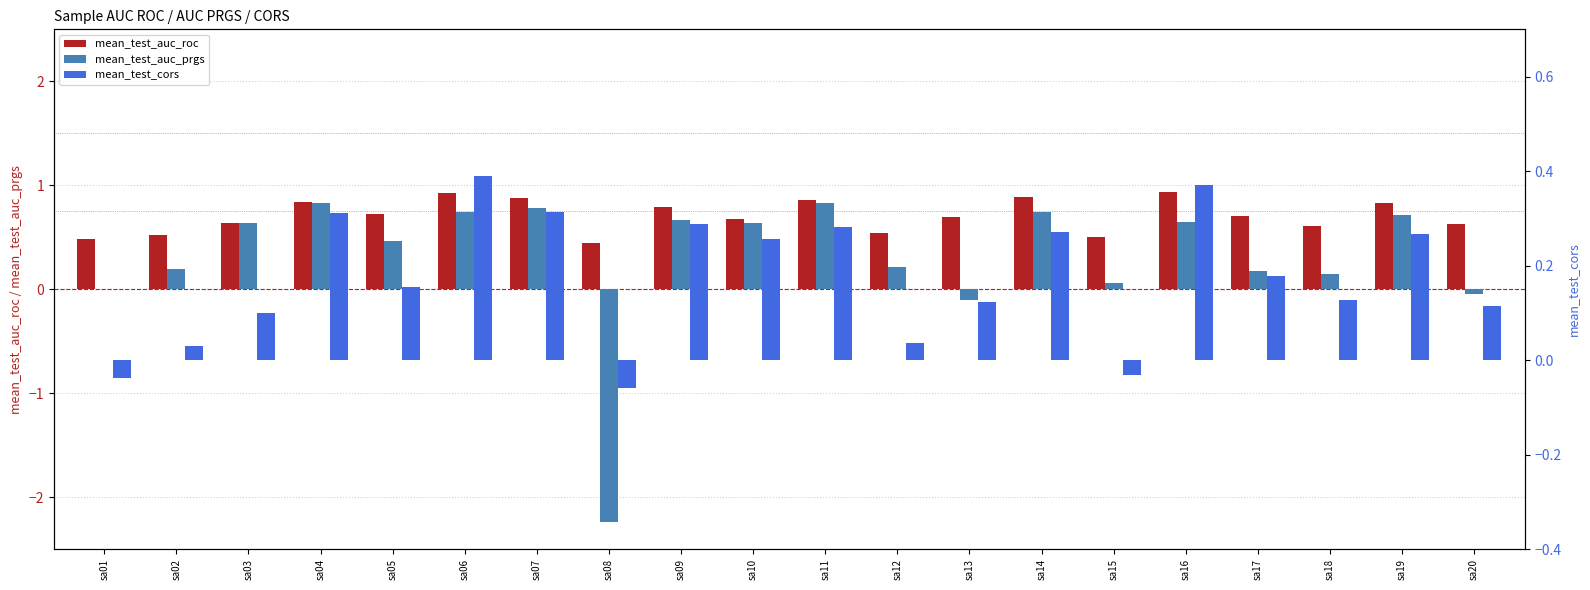

How many data points in mean_test_cors are above 0?

17